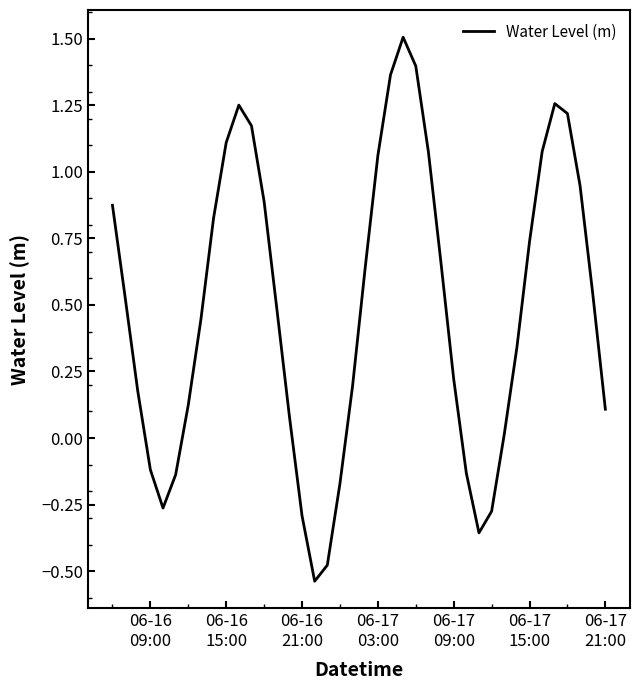

What is the difference between the maximum and minimum values?

2.0